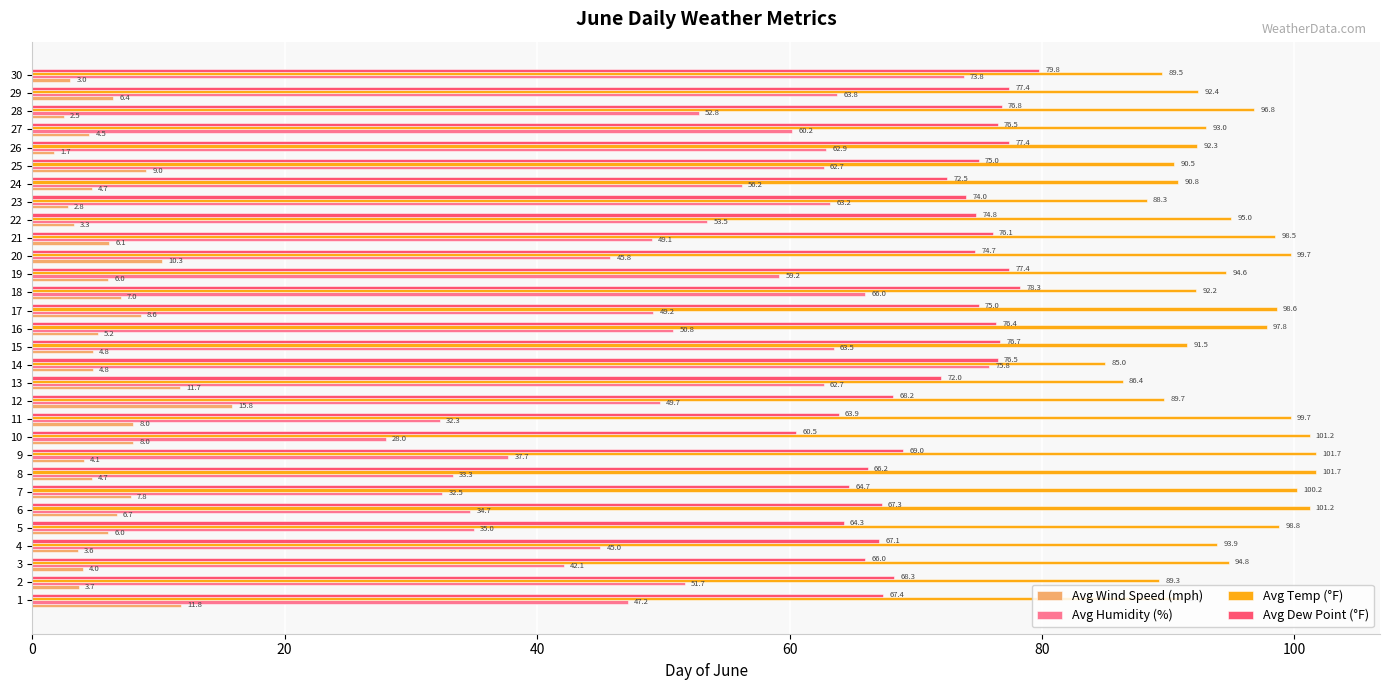

At 11, list the series in order from smallest to largest.

Avg Wind Speed (mph), Avg Humidity (%), Avg Dew Point (°F), Avg Temp (°F)